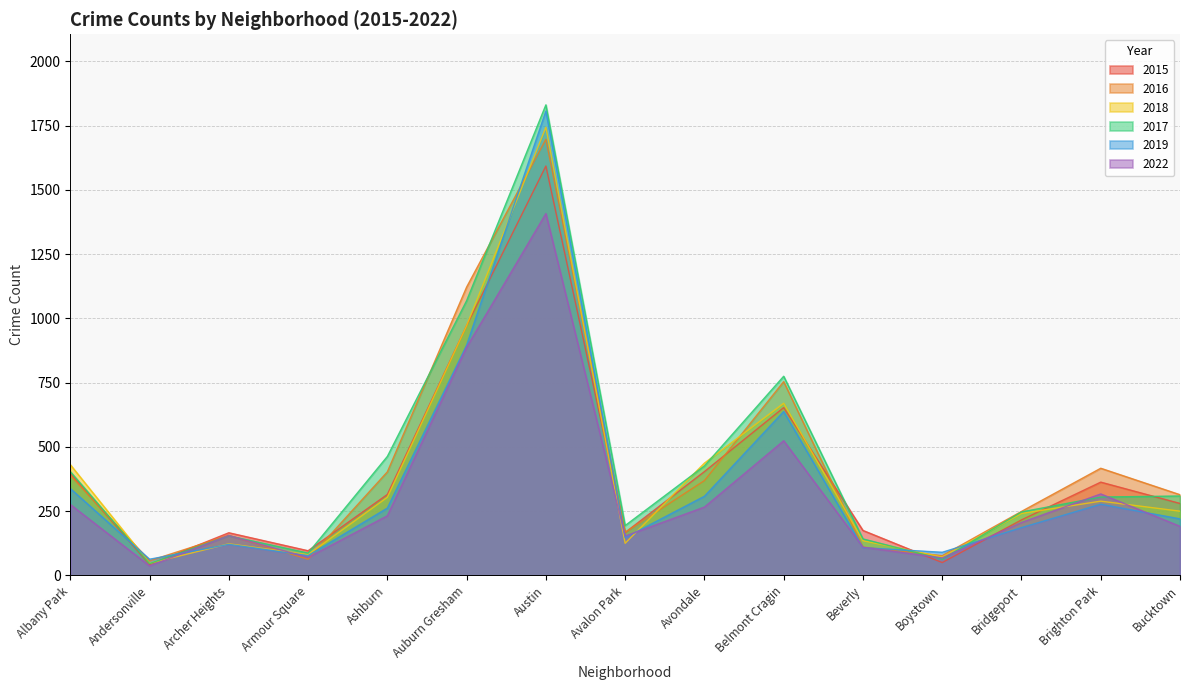

Reading left to right, list all the values displayed in this chart.

2015: Albany Park=397	Andersonville=42	Archer Heights=166	Armour Square=96	Ashburn=315	Auburn Gresham=972	Austin=1593	Avalon Park=167	Avondale=404	Belmont Cragin=653	Beverly=175	Boystown=50	Bridgeport=216	Brighton Park=363	Bucktown=280
2016: Albany Park=389	Andersonville=57	Archer Heights=156	Armour Square=63	Ashburn=403	Auburn Gresham=1122	Austin=1697	Avalon Park=168	Avondale=369	Belmont Cragin=754	Beverly=110	Boystown=77	Bridgeport=249	Brighton Park=417	Bucktown=314
2018: Albany Park=431	Andersonville=47	Archer Heights=123	Armour Square=81	Ashburn=304	Auburn Gresham=972	Austin=1744	Avalon Park=125	Avondale=437	Belmont Cragin=670	Beverly=135	Boystown=72	Bridgeport=241	Brighton Park=289	Bucktown=250
2017: Albany Park=404	Andersonville=46	Archer Heights=154	Armour Square=87	Ashburn=463	Auburn Gresham=1069	Austin=1831	Avalon Park=194	Avondale=426	Belmont Cragin=775	Beverly=142	Boystown=63	Bridgeport=247	Brighton Park=305	Bucktown=309
2019: Albany Park=338	Andersonville=63	Archer Heights=121	Armour Square=77	Ashburn=262	Auburn Gresham=896	Austin=1807	Avalon Park=147	Avondale=308	Belmont Cragin=638	Beverly=108	Boystown=90	Bridgeport=186	Brighton Park=277	Bucktown=220
2022: Albany Park=276	Andersonville=37	Archer Heights=155	Armour Square=70	Ashburn=232	Auburn Gresham=888	Austin=1408	Avalon Park=153	Avondale=266	Belmont Cragin=524	Beverly=110	Boystown=68	Bridgeport=206	Brighton Park=317	Bucktown=191